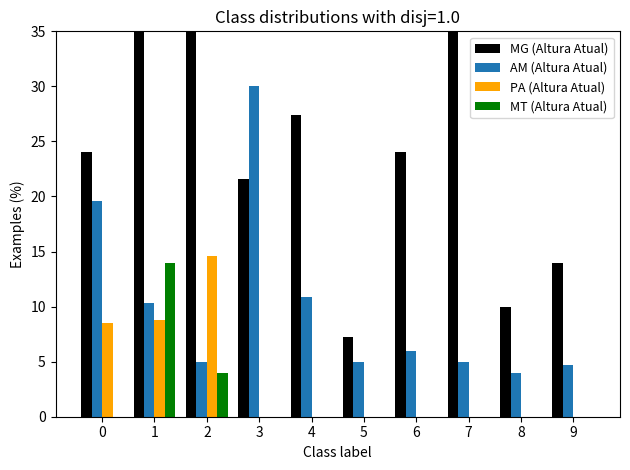

What is the total value across all series at 8?

14.0